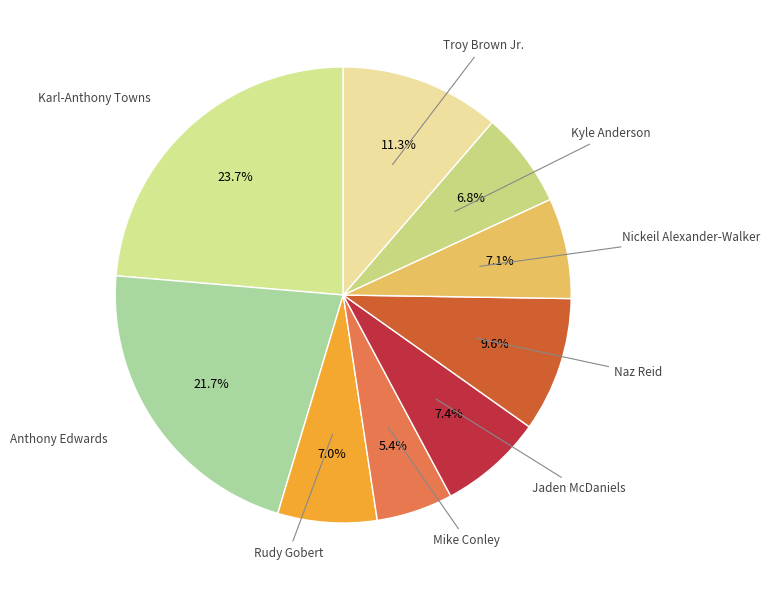

To the nearest percent, what is the difference between the largest and smallest slice percentages?

18%